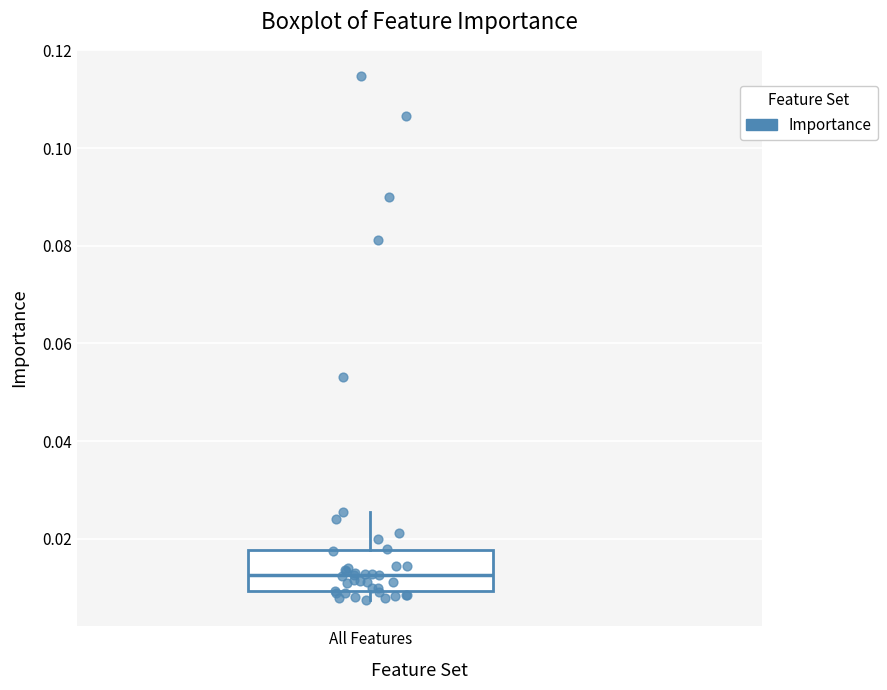

Transcribe this box plot: give where the median line is, the range the box spans, and where the two whiskers end, as read against the y-axis. The values are not printed on the chart, so give them approximately, as read against the axis.

median 0.012, box 0.010 to 0.018, whiskers 0.008 to 0.026